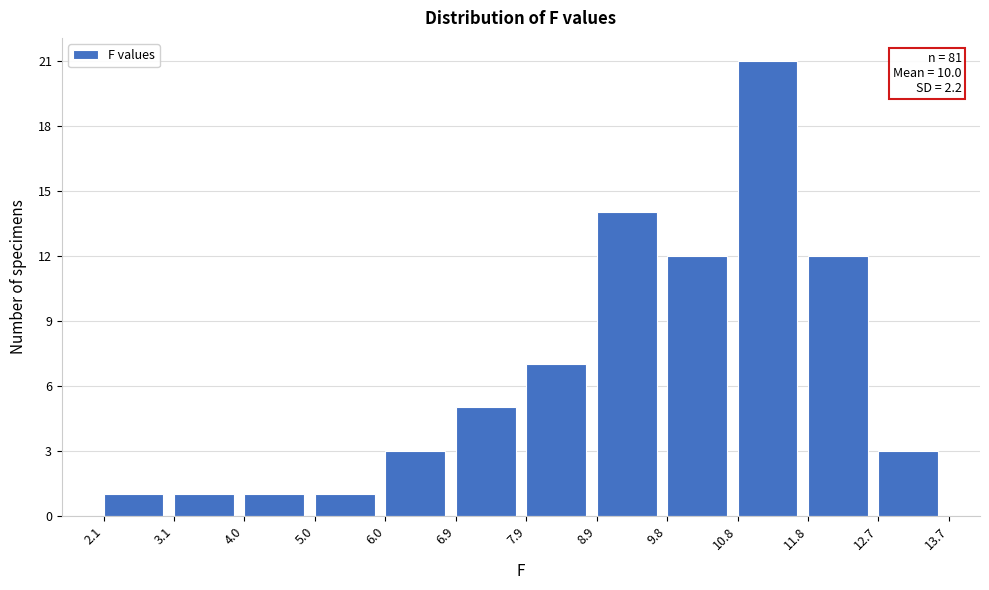

Over which range of the x-axis is the bar tallest?

10.8 to 11.8